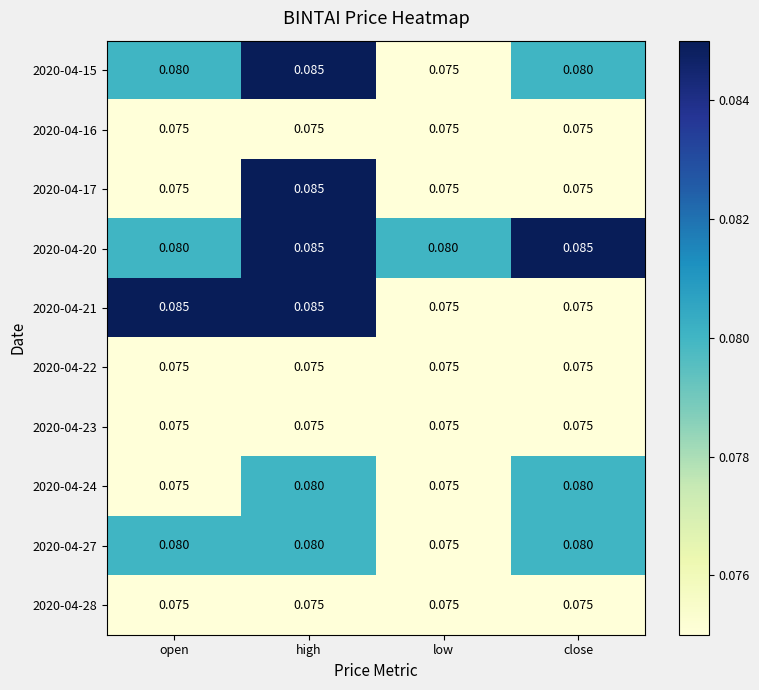

Is the value of 2020-04-15 at low greater than the value of 2020-04-27 at open?

No